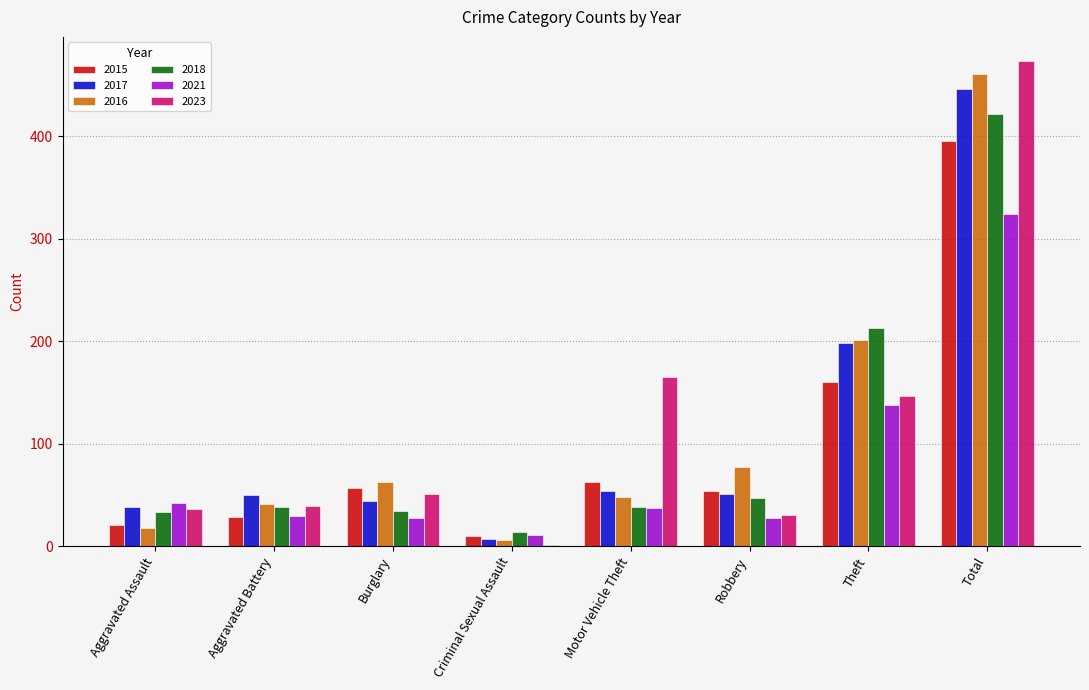

At which category does the chart reach its peak across all series?

Total